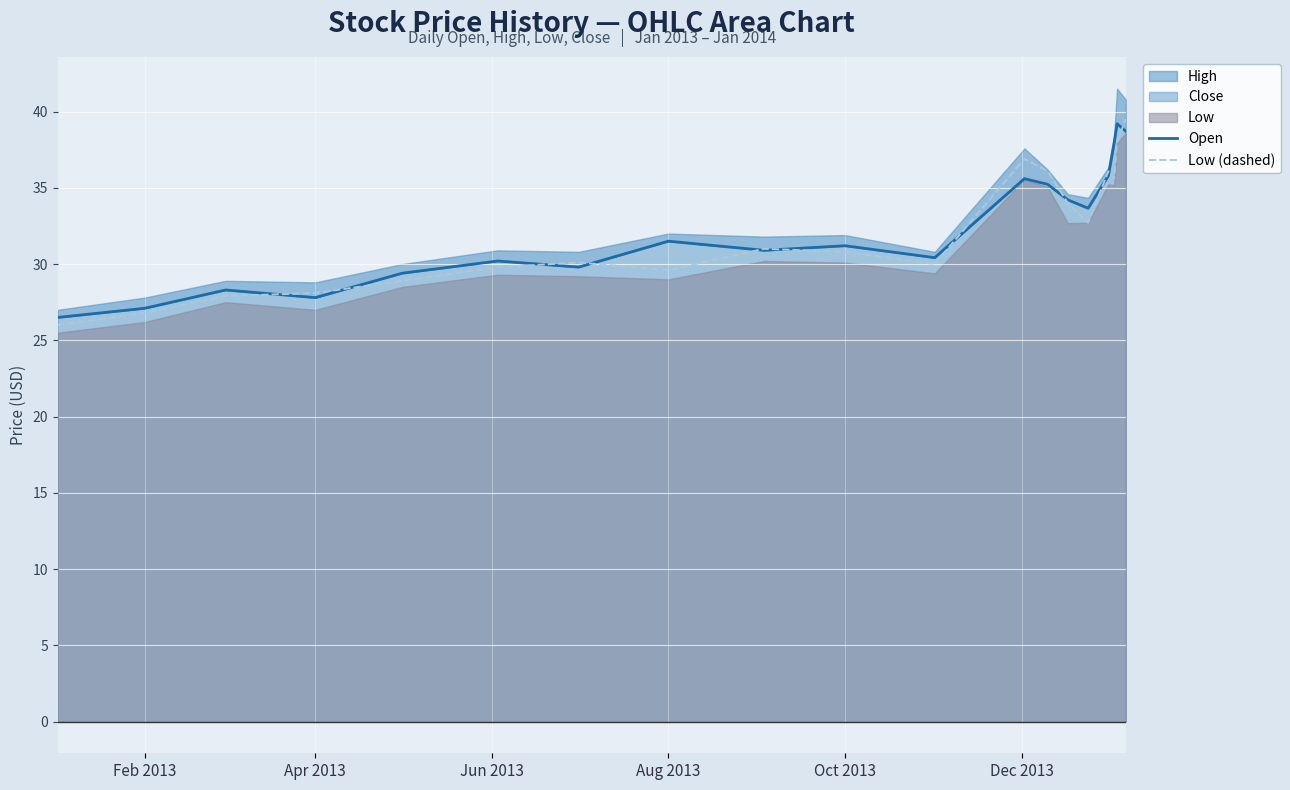

How many times do Open and Low (dashed) cross each other?

11